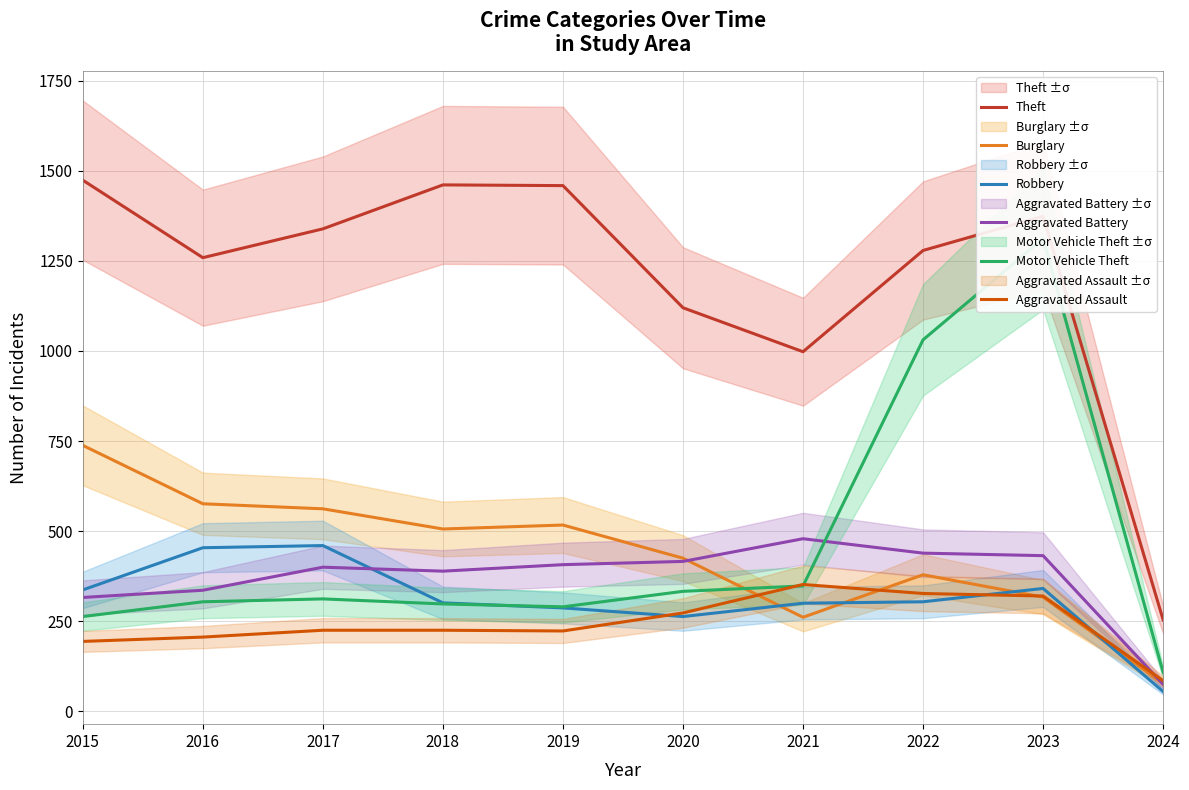

How many intersections are there between Aggravated Assault and Aggravated Battery?

1